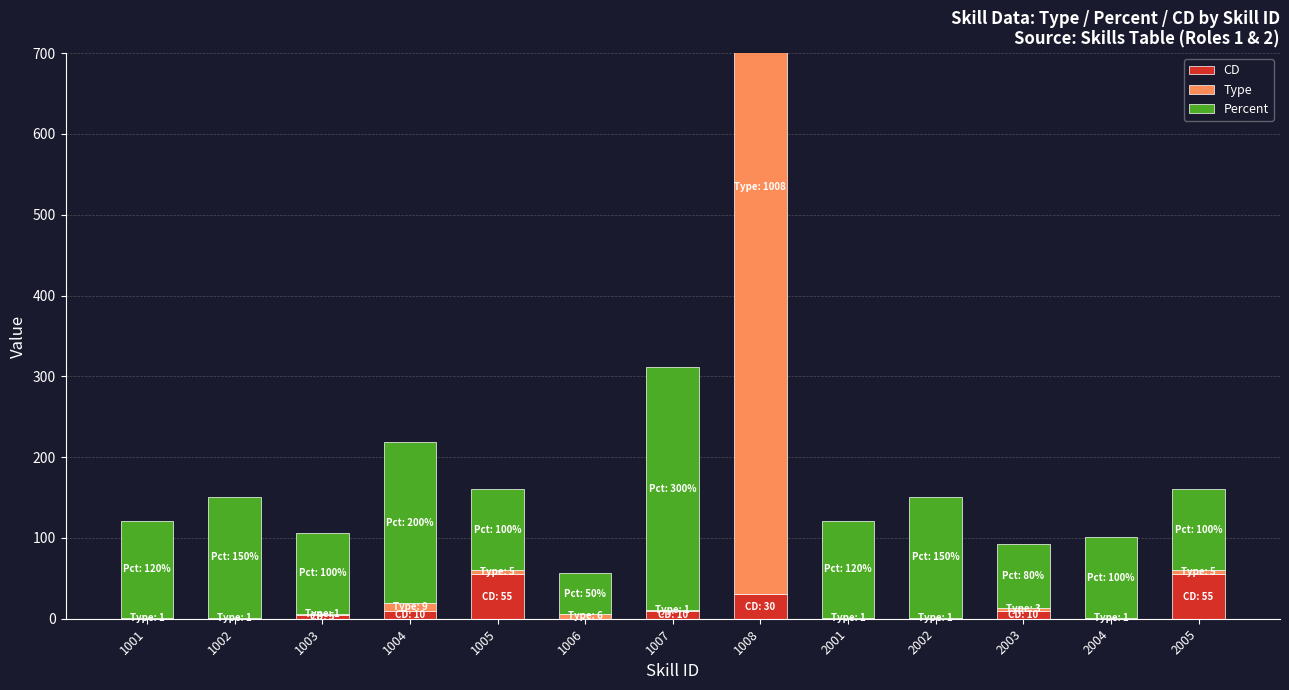

What is the lowest value of the Type series?

1